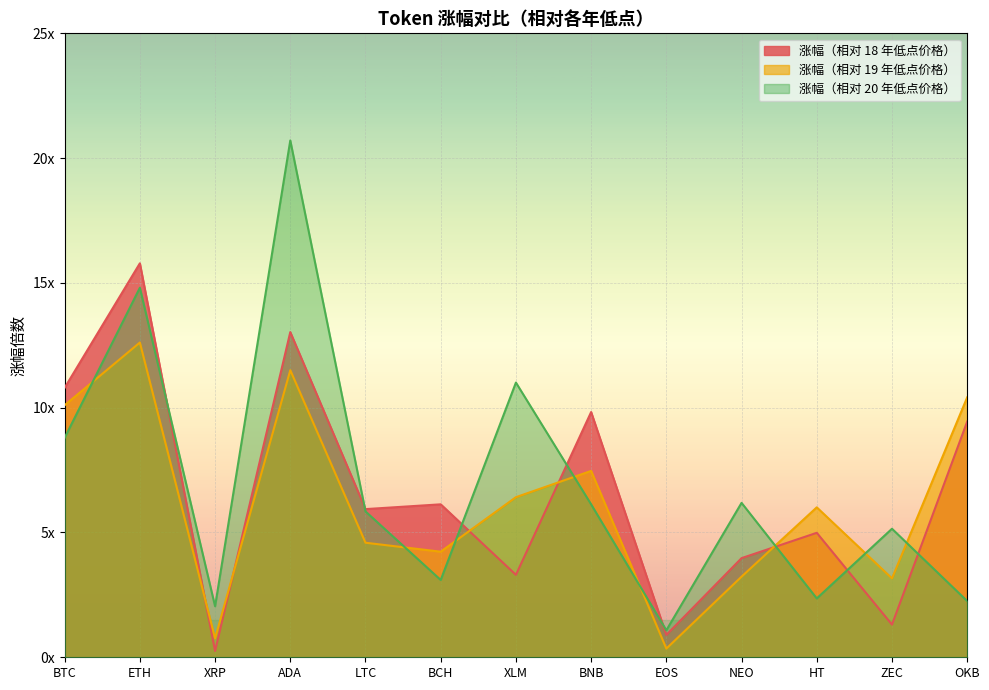

Where do 涨幅（相对 18 年低点价格） and 涨幅（相对 20 年低点价格） first cross each other?

ETH and XRP